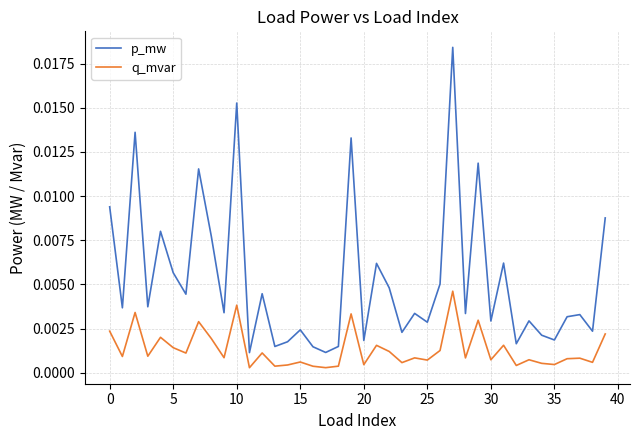

Which series has the largest total across all categories?

p_mw